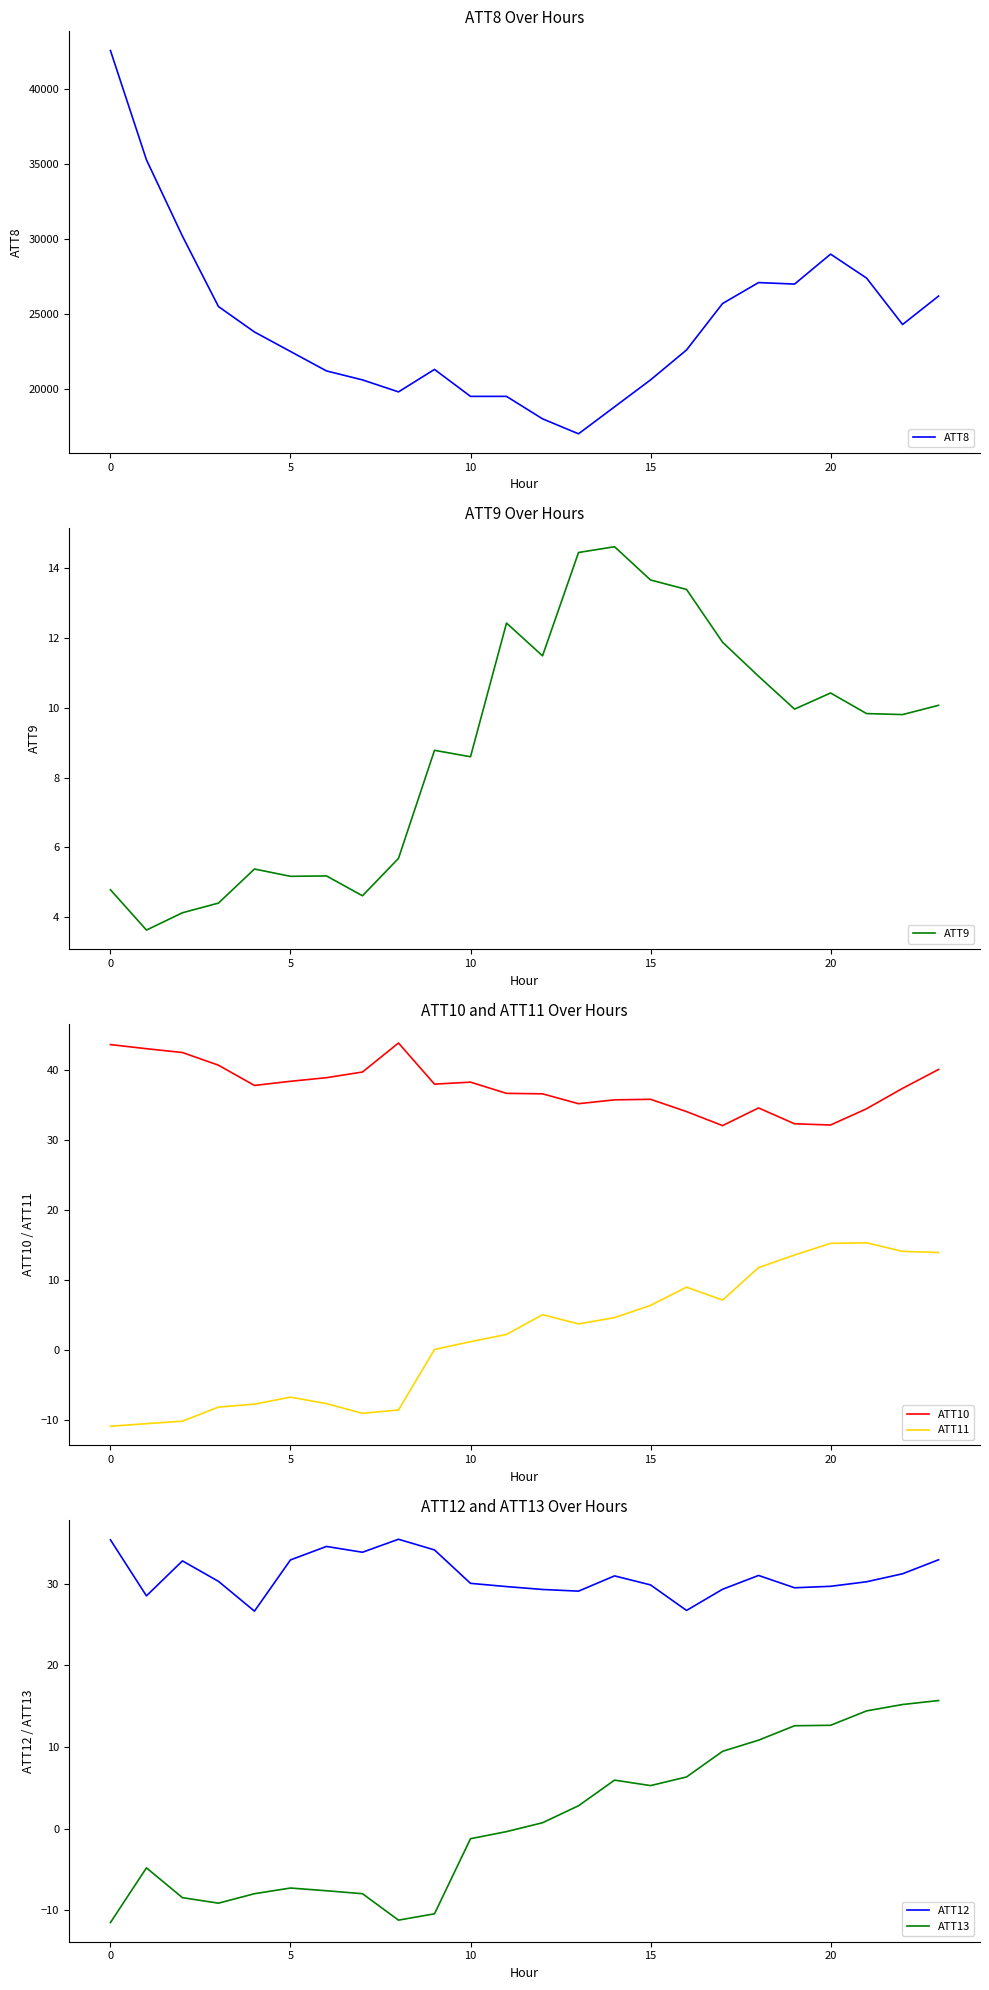

At which label is ATT12 closest to 31?

18